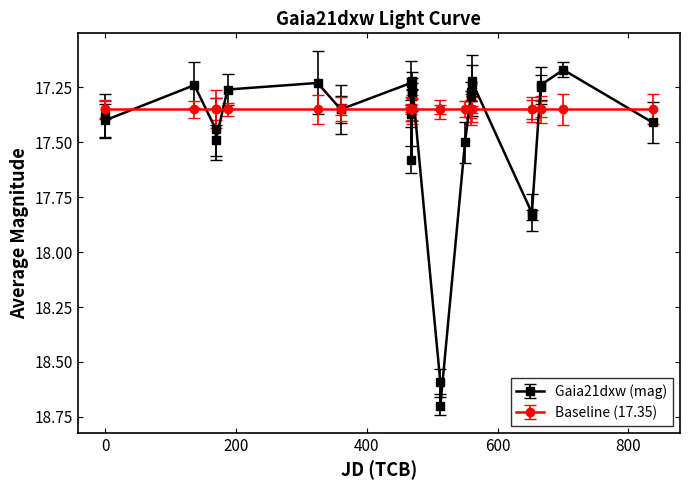

How many Gaia21dxw (mag) values are between 17 and 18?

26